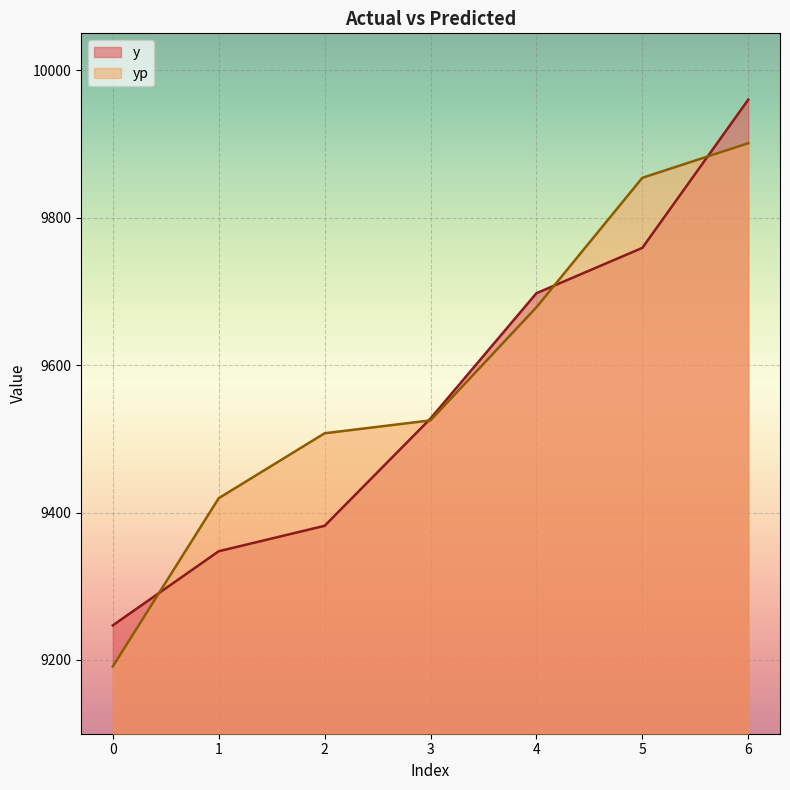

True or false: yp has a value of 4622.3 at 4.

False